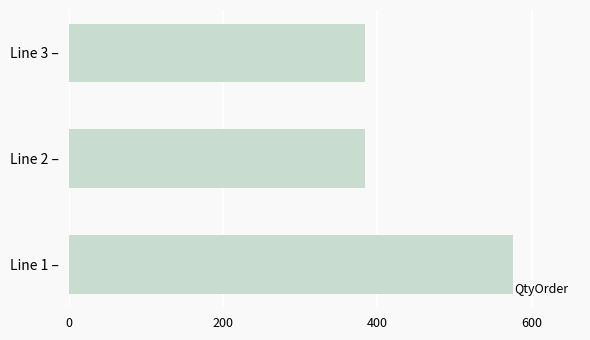

What is the greatest value displayed?

576